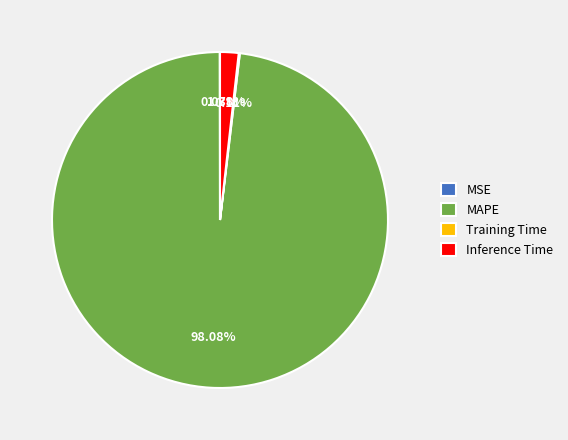

Which slice represents more than half of the pie?

MAPE